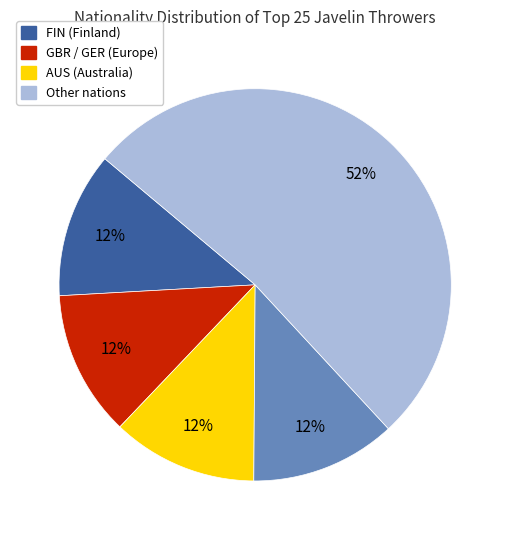

To the nearest percent, what is the average slice percentage?

20%